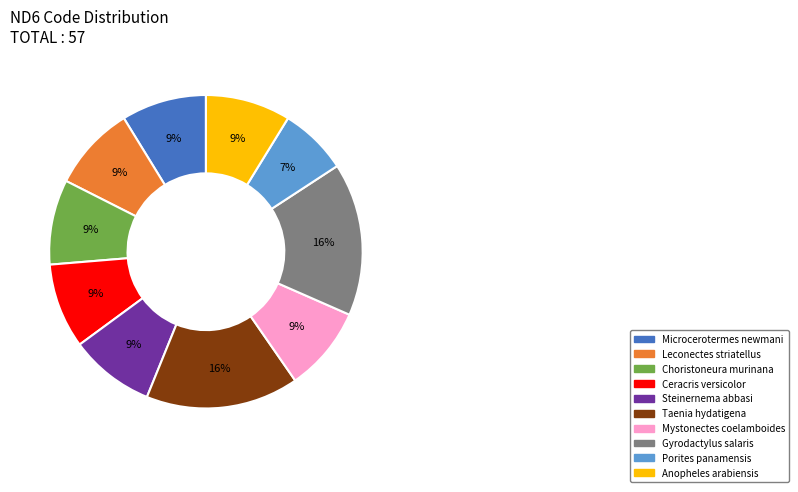

True or false: Mystonectes coelamboides accounts for 14% of the total.

False